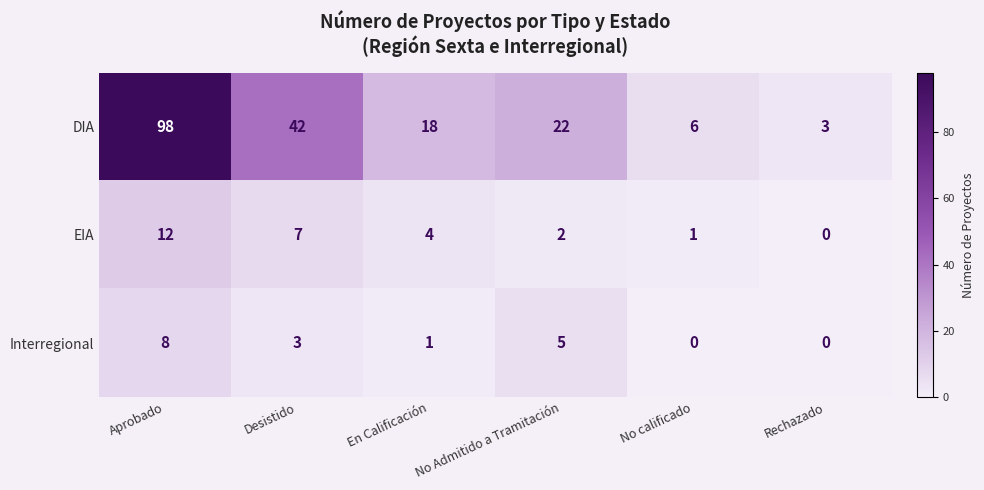

Is it true that DIA equals 1 at Rechazado?

False